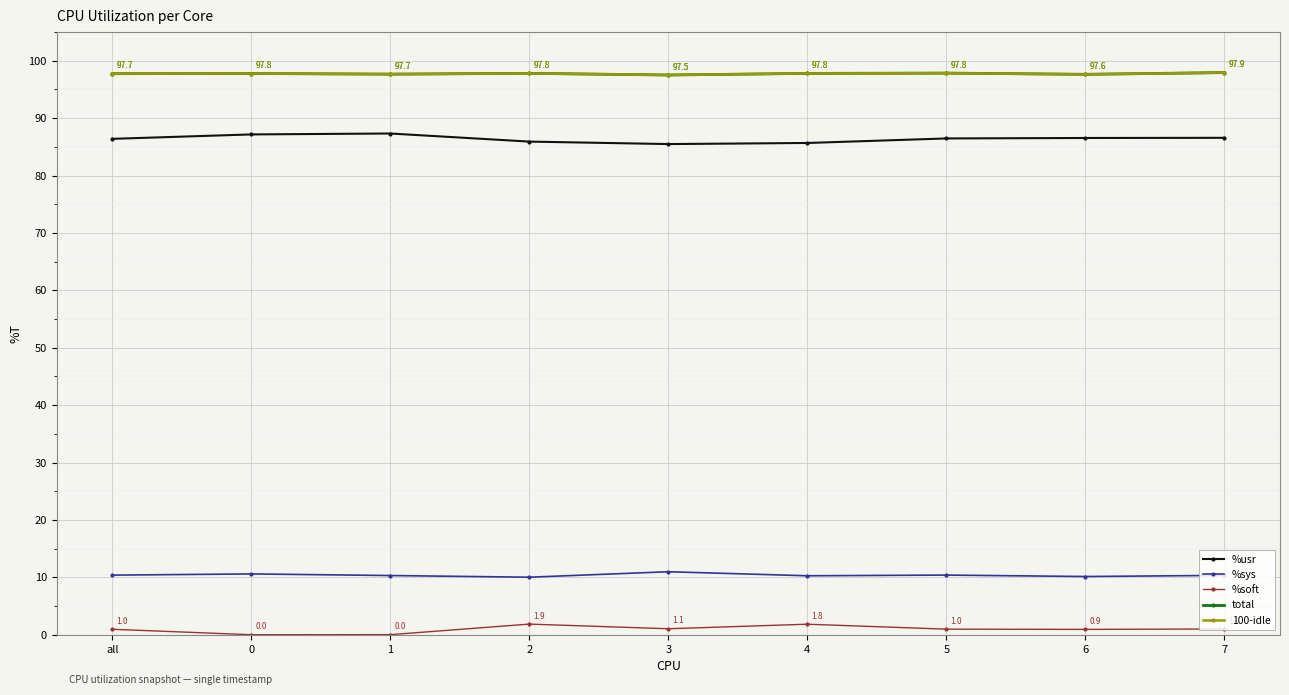

True or false: total and %usr cross at least once.

False